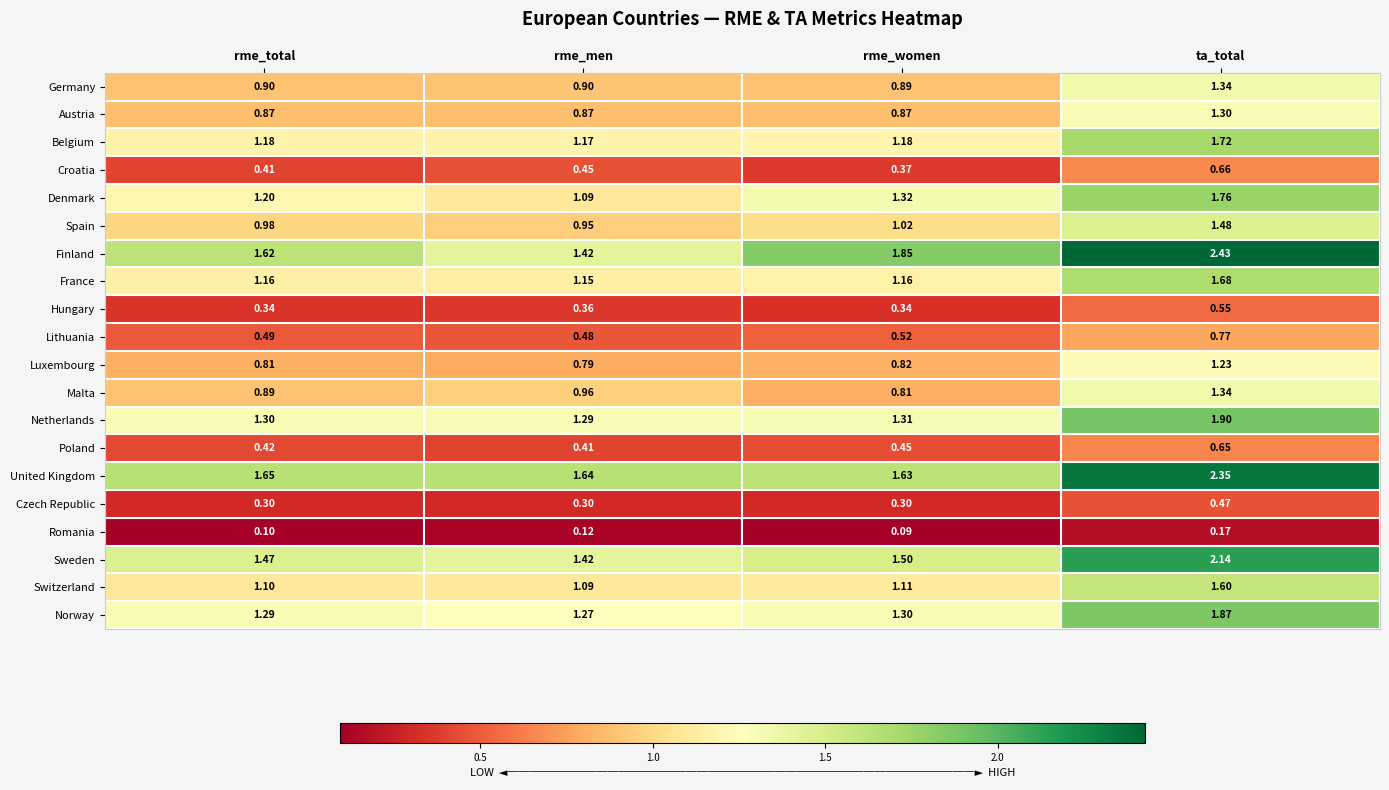

Rank the series at rme_total from lowest to highest value.

Romania, Czech Republic, Hungary, Croatia, Poland, Lithuania, Luxembourg, Austria, Malta, Germany, Spain, Switzerland, France, Belgium, Denmark, Norway, Netherlands, Sweden, Finland, United Kingdom